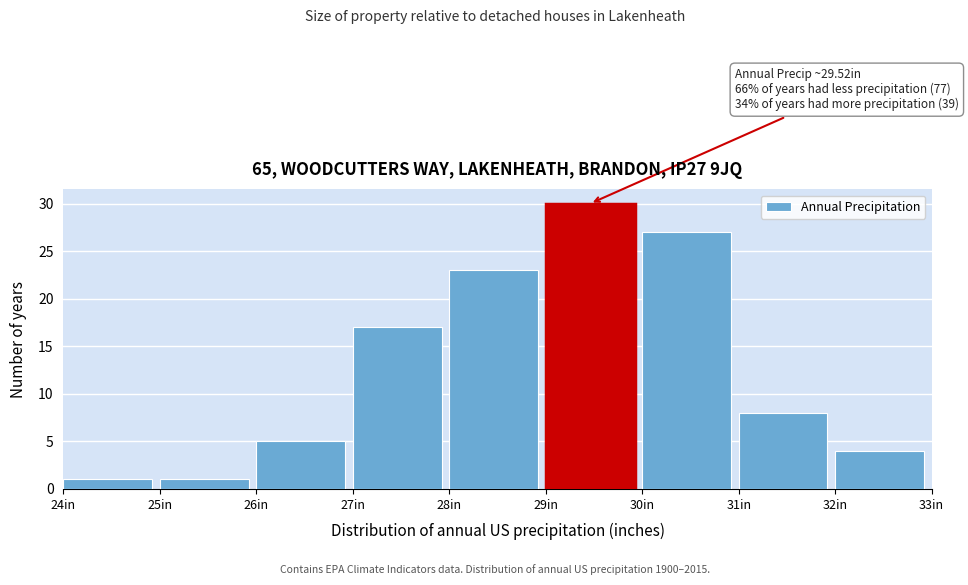

Which range on the x-axis has the tallest bar?

29 to 30